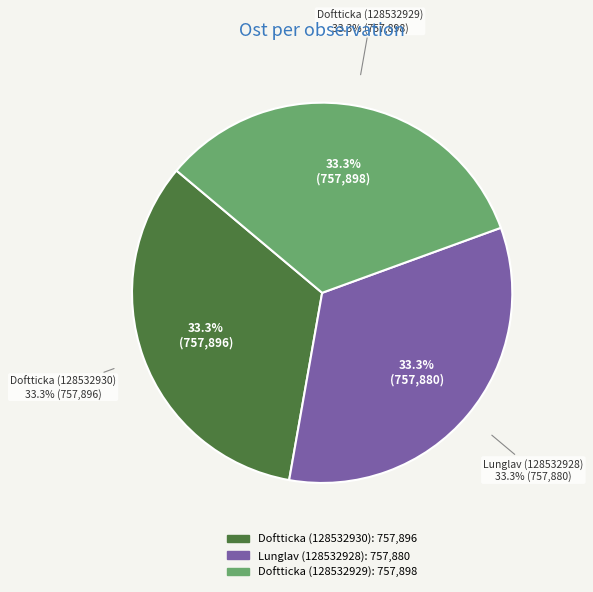

What percentage is the Doftticka (128532930) slice, to the nearest percent?

33%